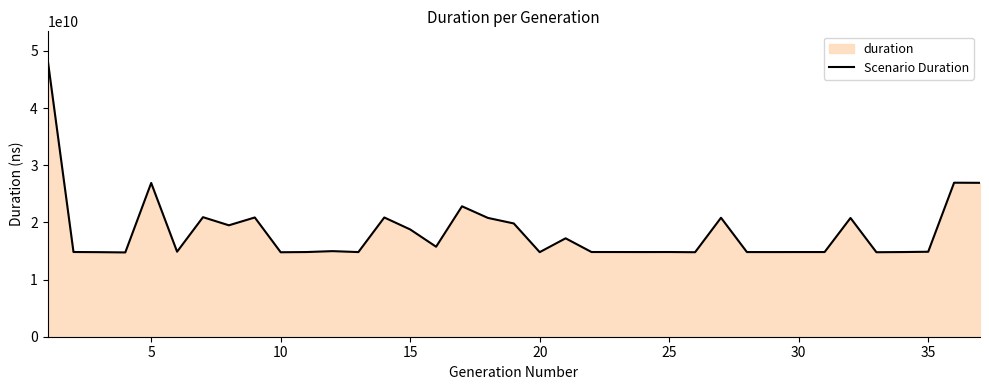

What is the sum of the values at 35 and 5?

41764148973